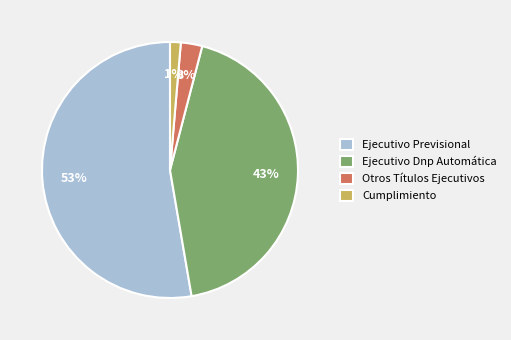

Rank the categories by value from lowest to highest.

Cumplimiento, Otros Títulos Ejecutivos, Ejecutivo Dnp Automática, Ejecutivo Previsional